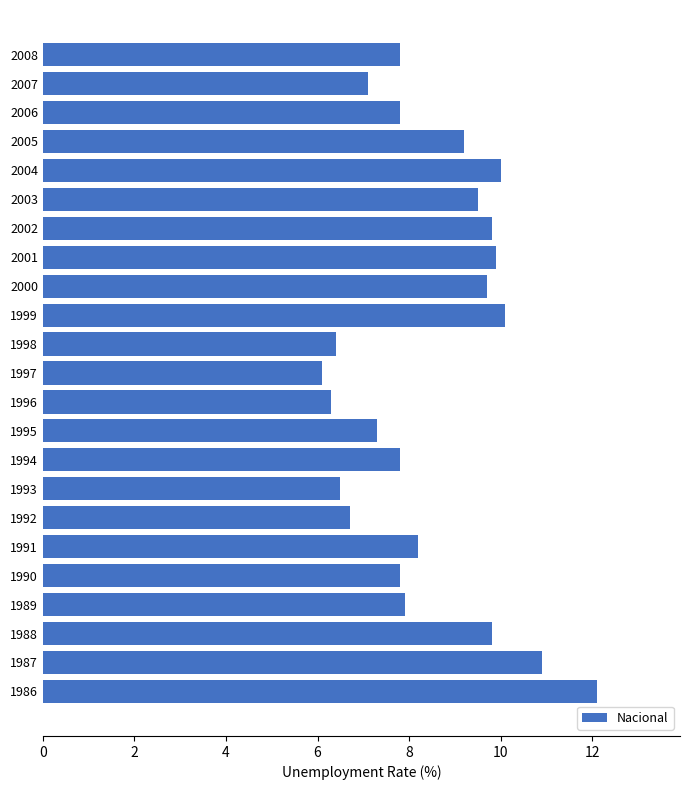

Is it true that the value at 1996 is 6.3?

True